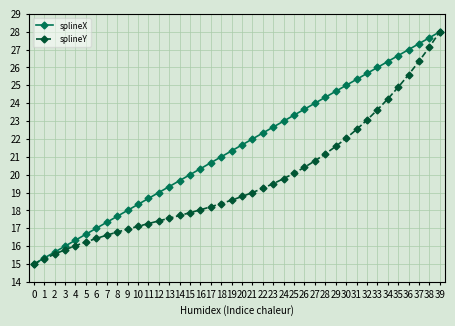

The splineY series shows 15.0 at 0. True or false?

True